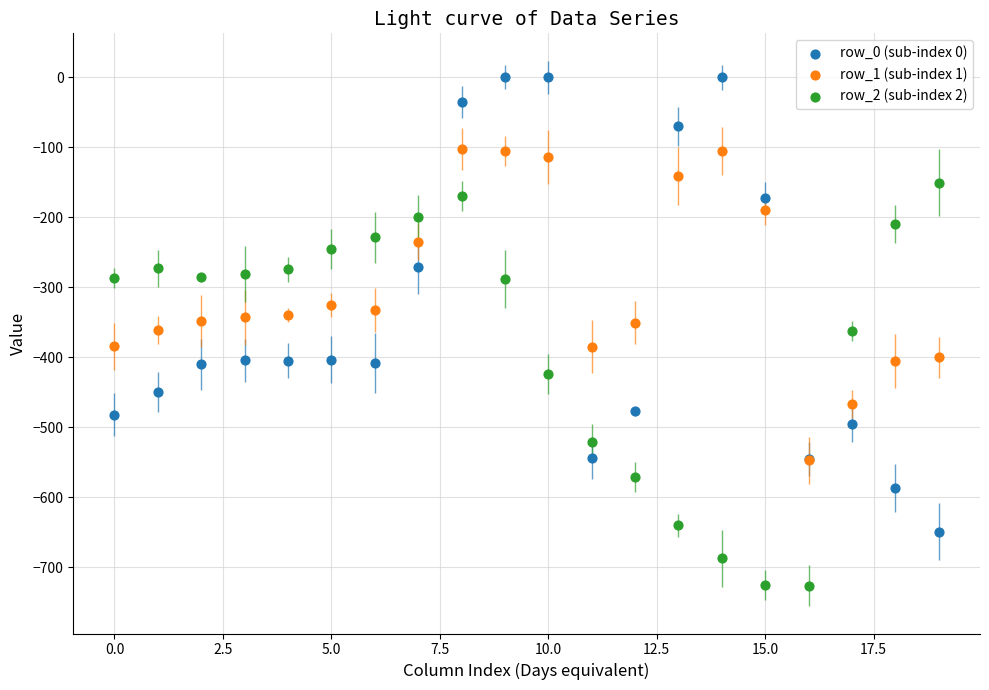

What are all the series names shown in the legend?

row_0 (sub-index 0), row_1 (sub-index 1), row_2 (sub-index 2)